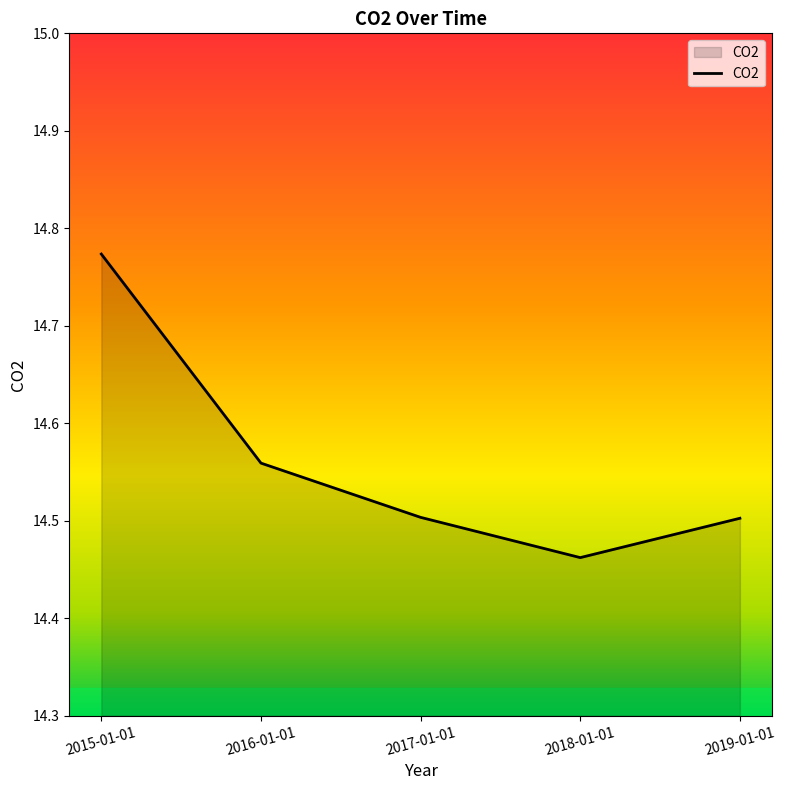

The value at 2019-01-01 is 14.5. True or false?

True